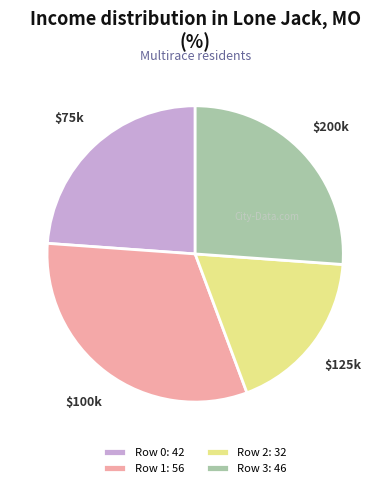

Is there any slice that represents more than half of the pie?

No